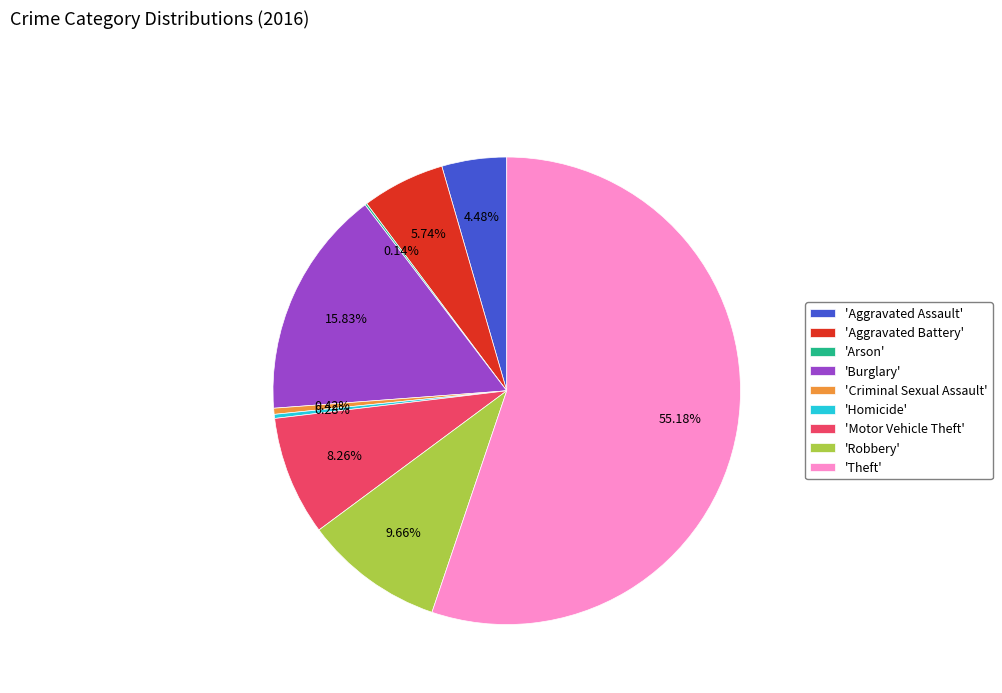

Approximately how many times larger is the value at 'Theft' compared to 'Burglary'?

3.5